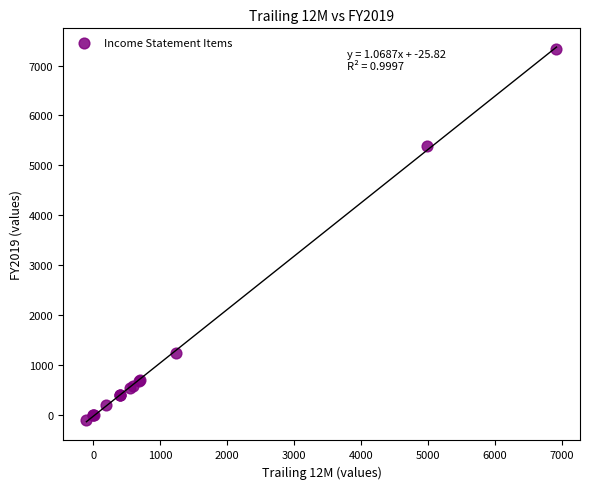

What Y value in the scatter plot is closest to 3607?

5390